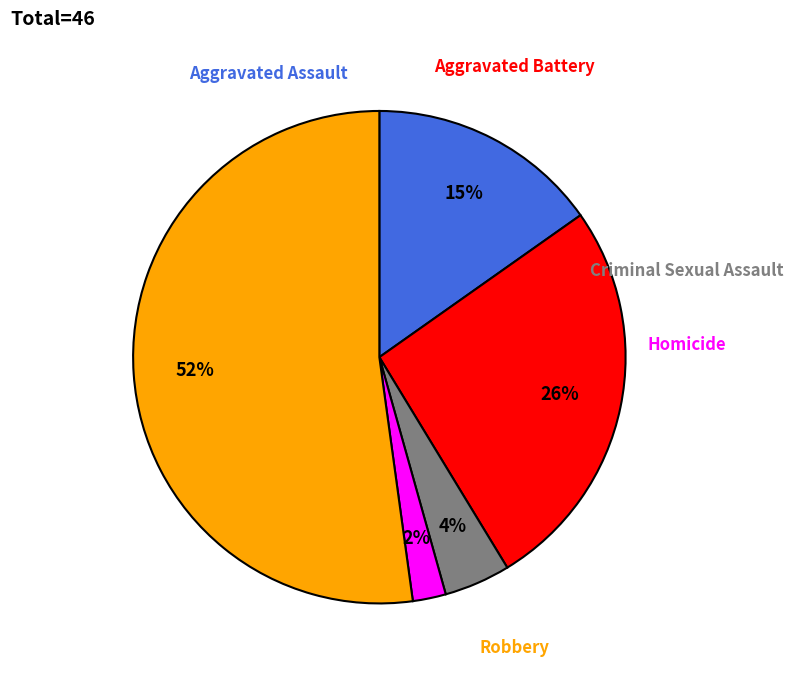

To the nearest percent, what is the average slice percentage?

20%